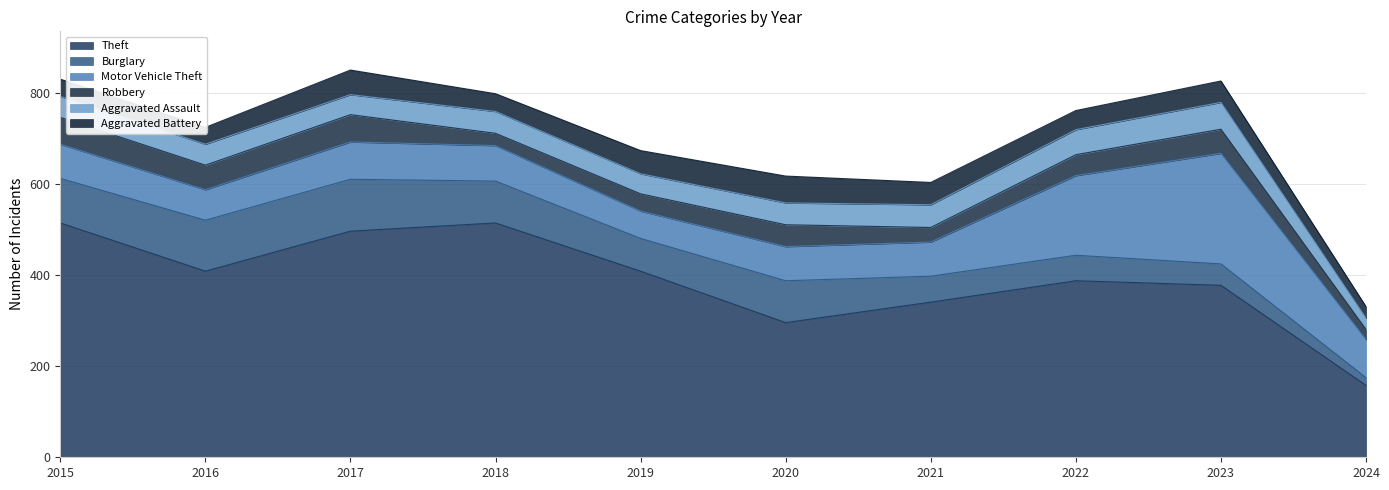

How many categories are shown in the chart?

10